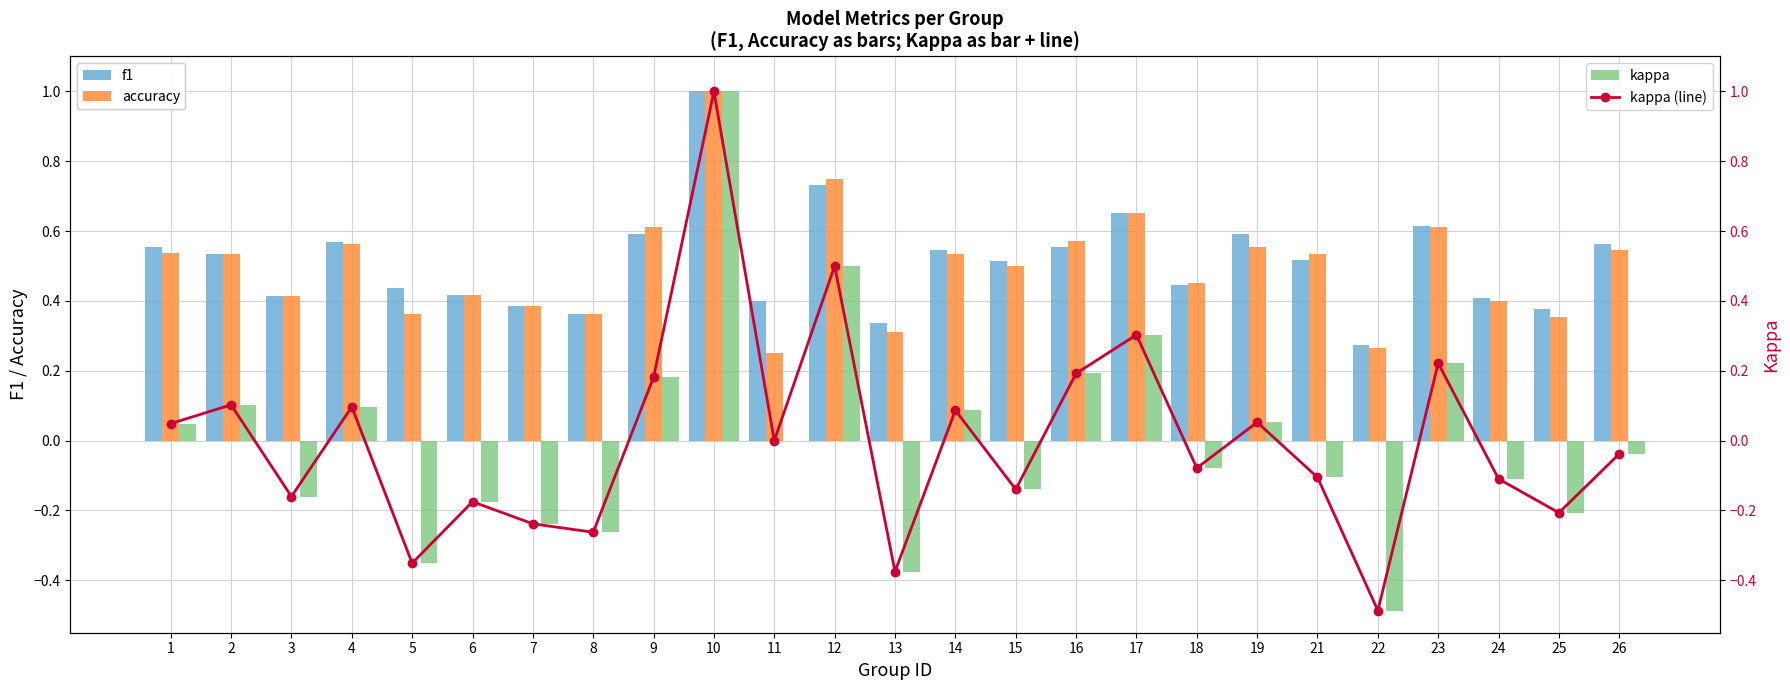

How many negative values does the kappa series have?

13